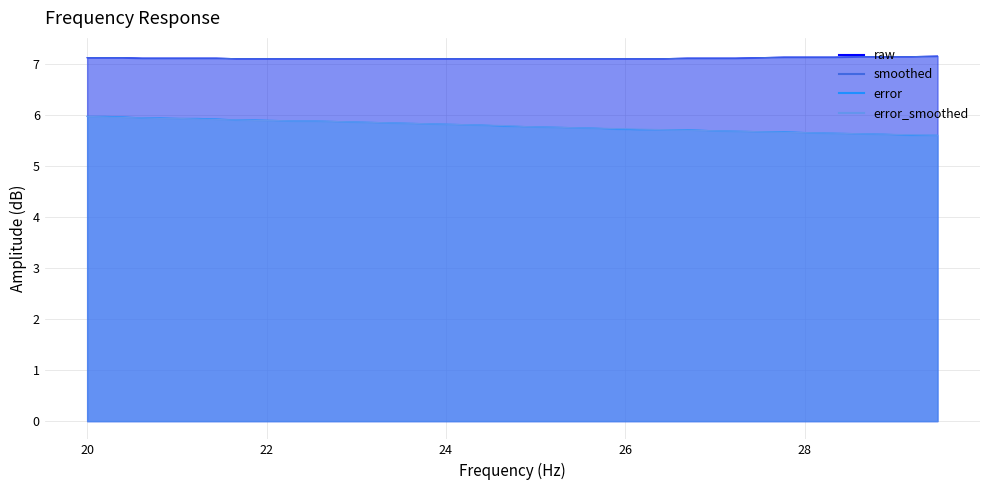

Between 25.39 and 26.43, which is larger?

25.39